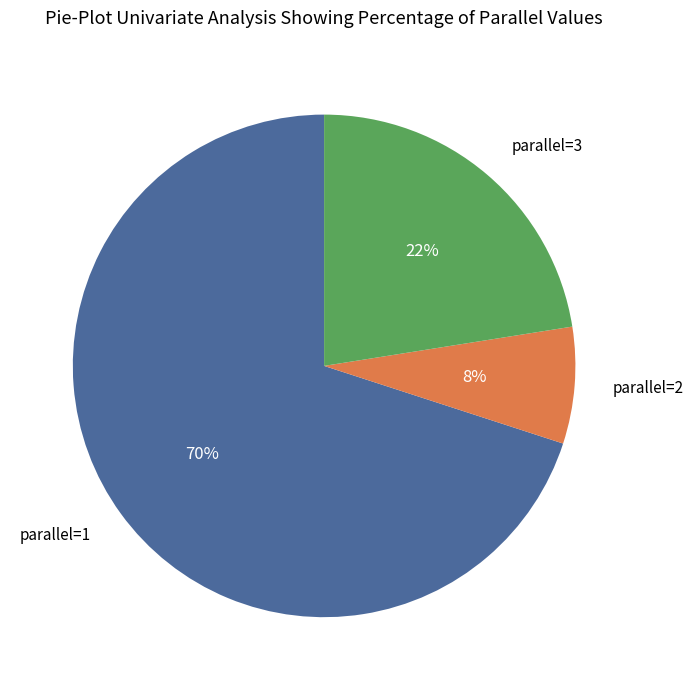

True or false: parallel=2 accounts for 20% of the total.

False